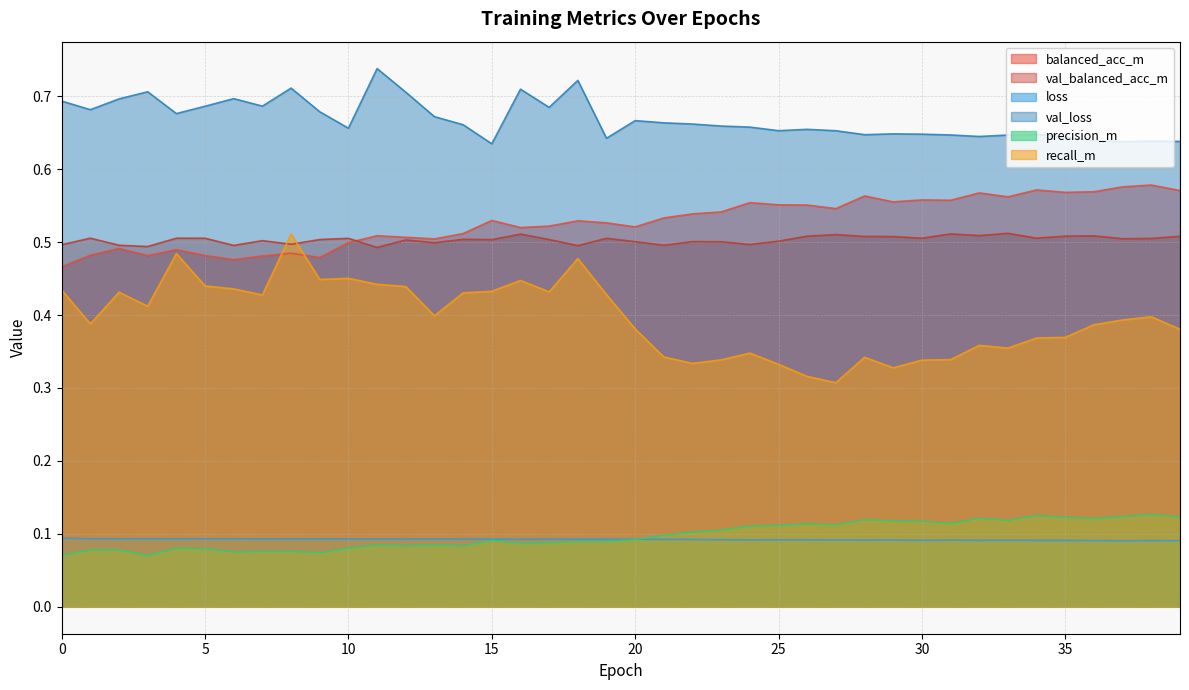

True or false: precision_m and recall_m cross at least once.

False